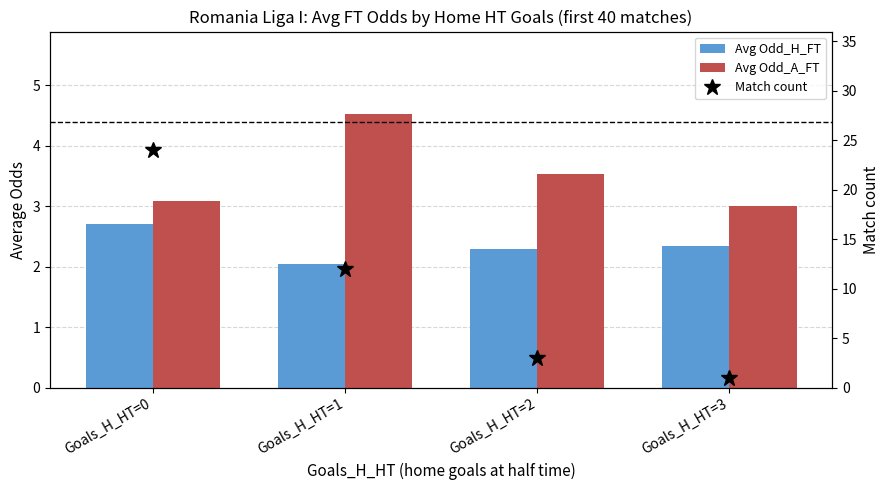

Rank the categories by Avg Odd_H_FT value from highest to lowest.

Goals_H_HT=0, Goals_H_HT=3, Goals_H_HT=2, Goals_H_HT=1